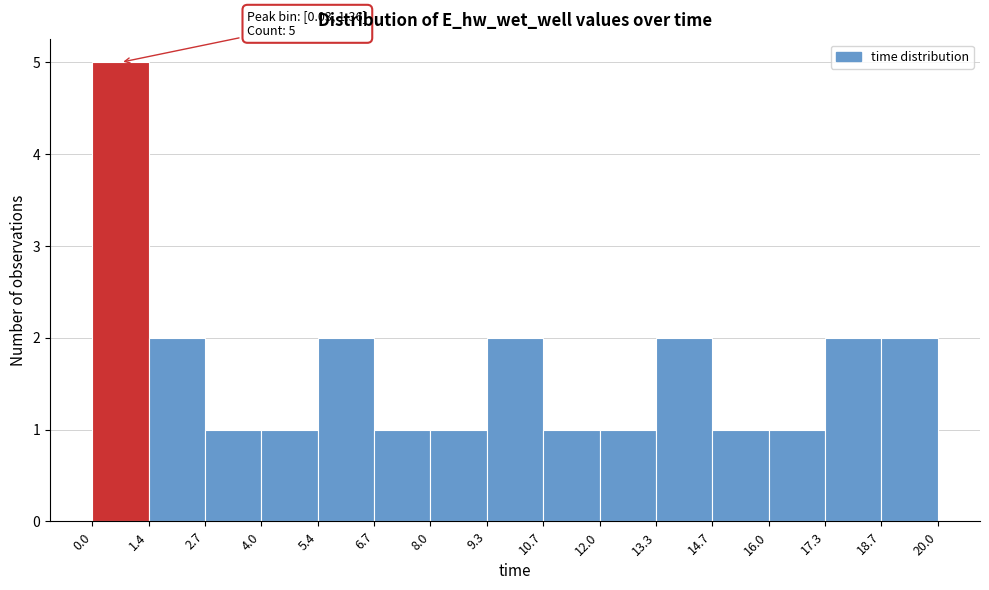

Which range on the x-axis has the tallest bar?

0.0 to 1.4